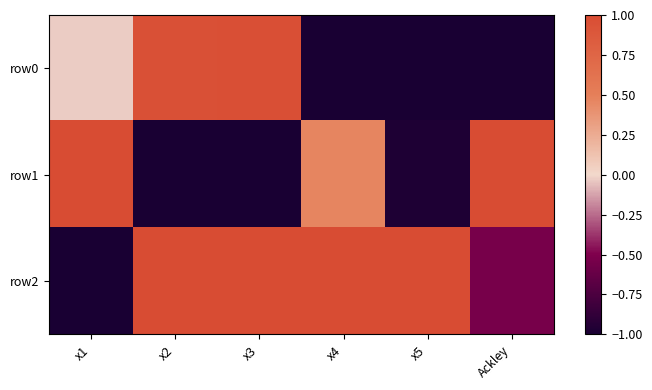

Which series has the largest range (max minus min)?

row1